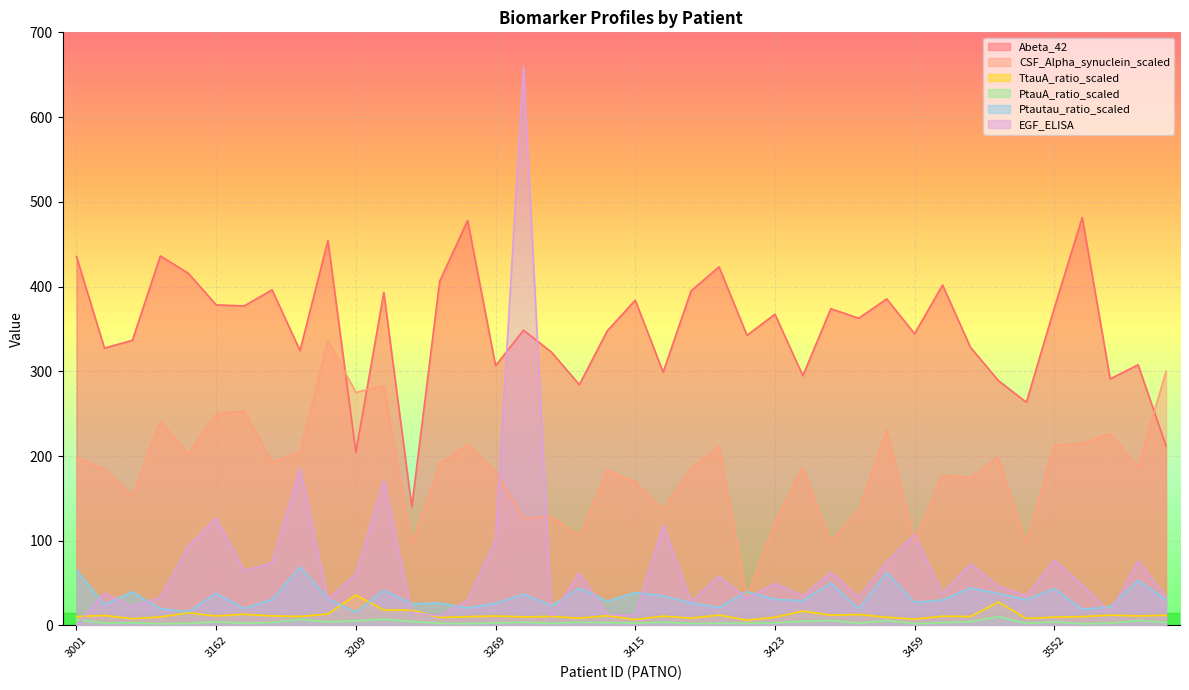

Which series changed the most between 3207 and 3609?

Abeta_42